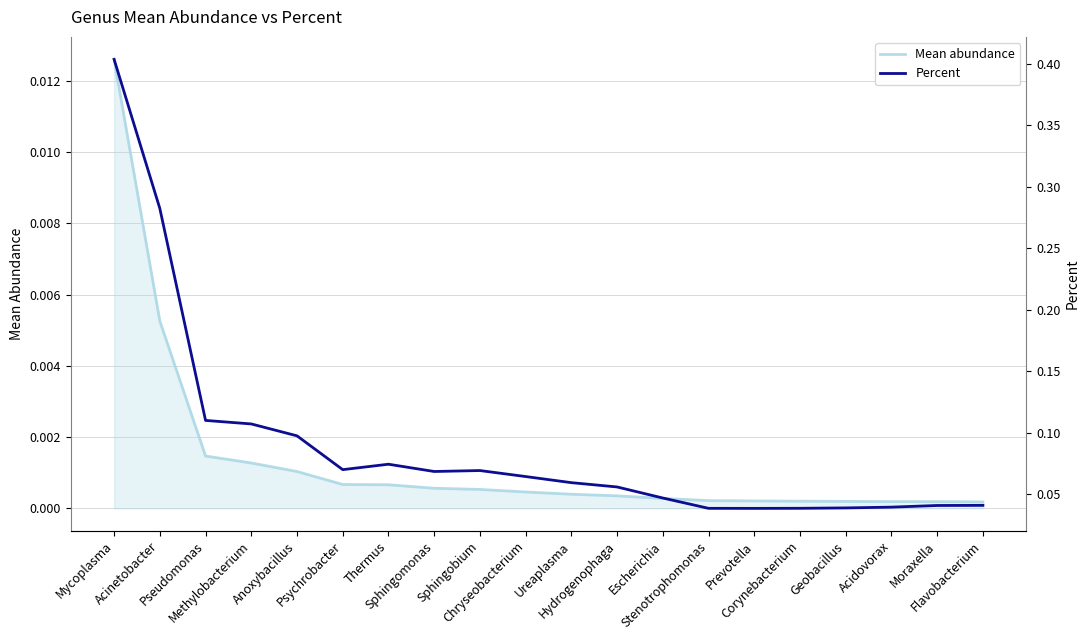

How many lines are shown in the chart?

2